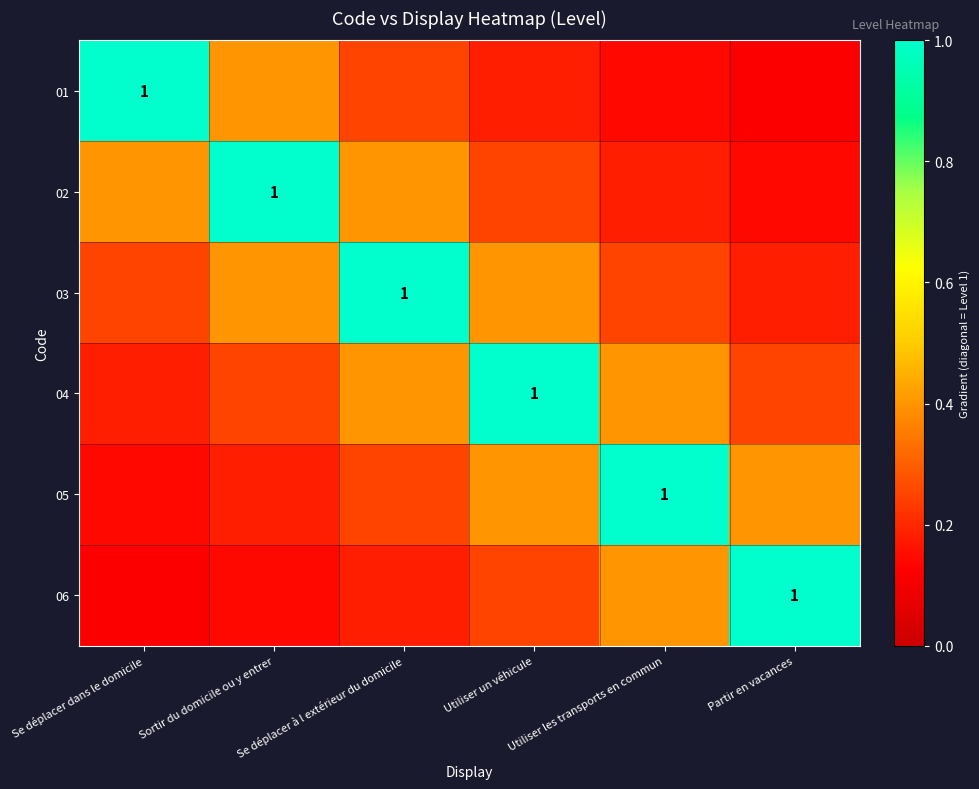

Which category has the lowest value across all series?

Partir en vacances